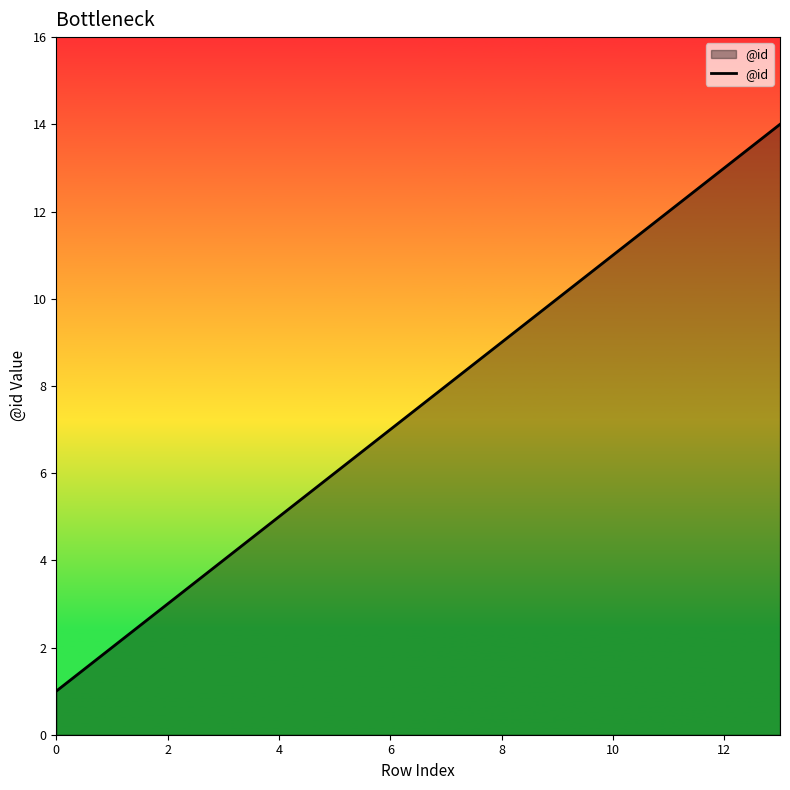

What is the difference between the maximum and minimum values?

13